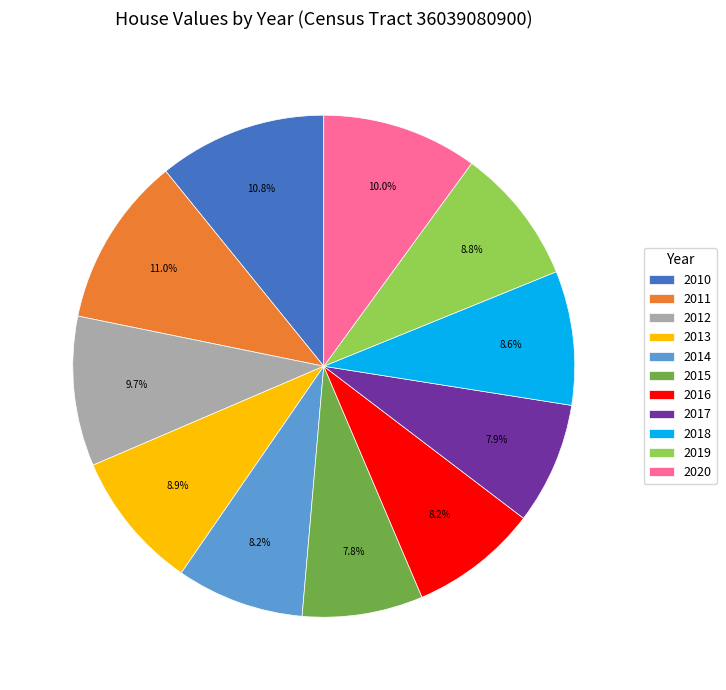

To the nearest percent, what is the difference between the 2017 and 2018 slice percentages?

1%